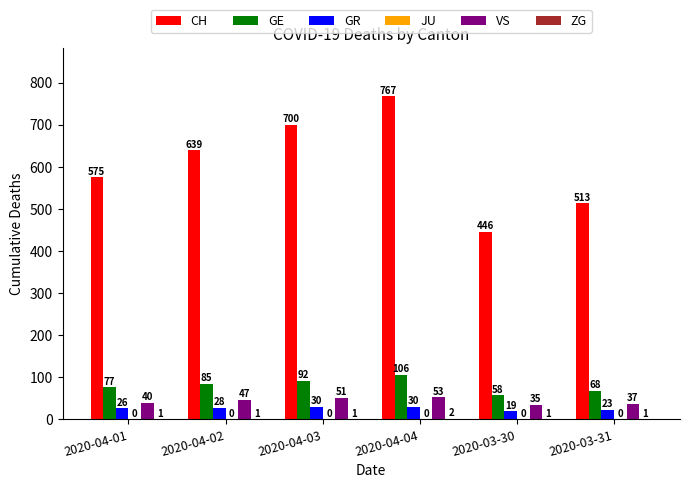

Which series changed the most between 2020-04-01 and 2020-03-31?

CH